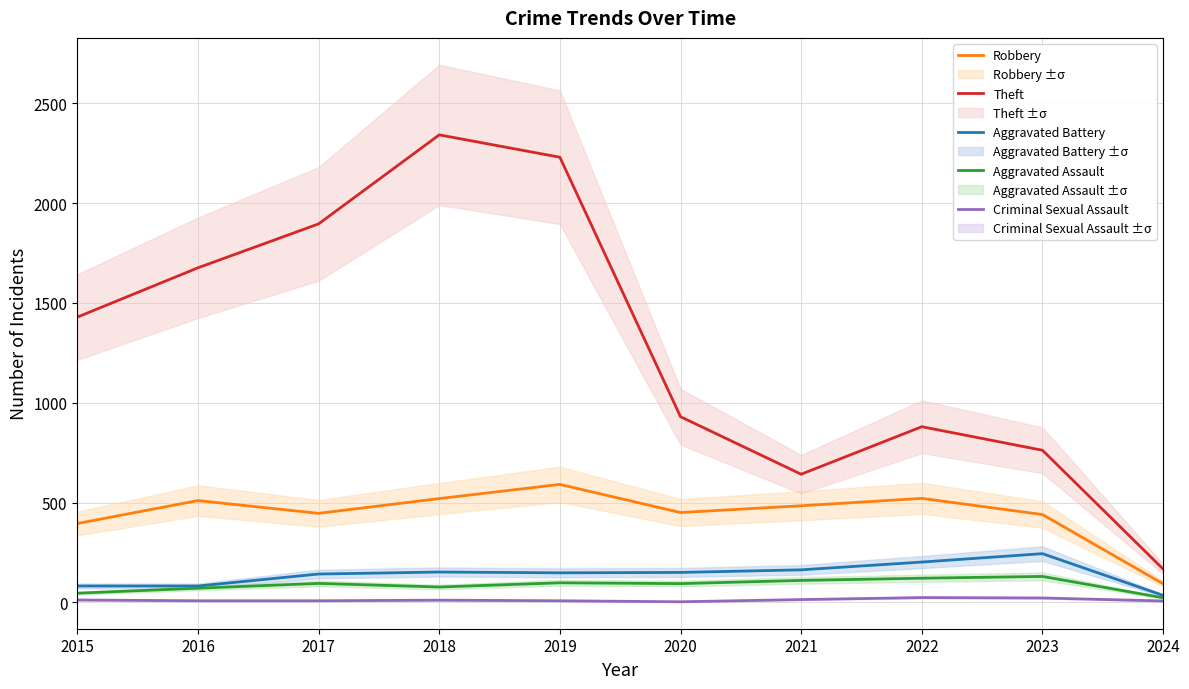

In Criminal Sexual Assault, how many points are higher than both neighbors (excluding endpoints)?

2